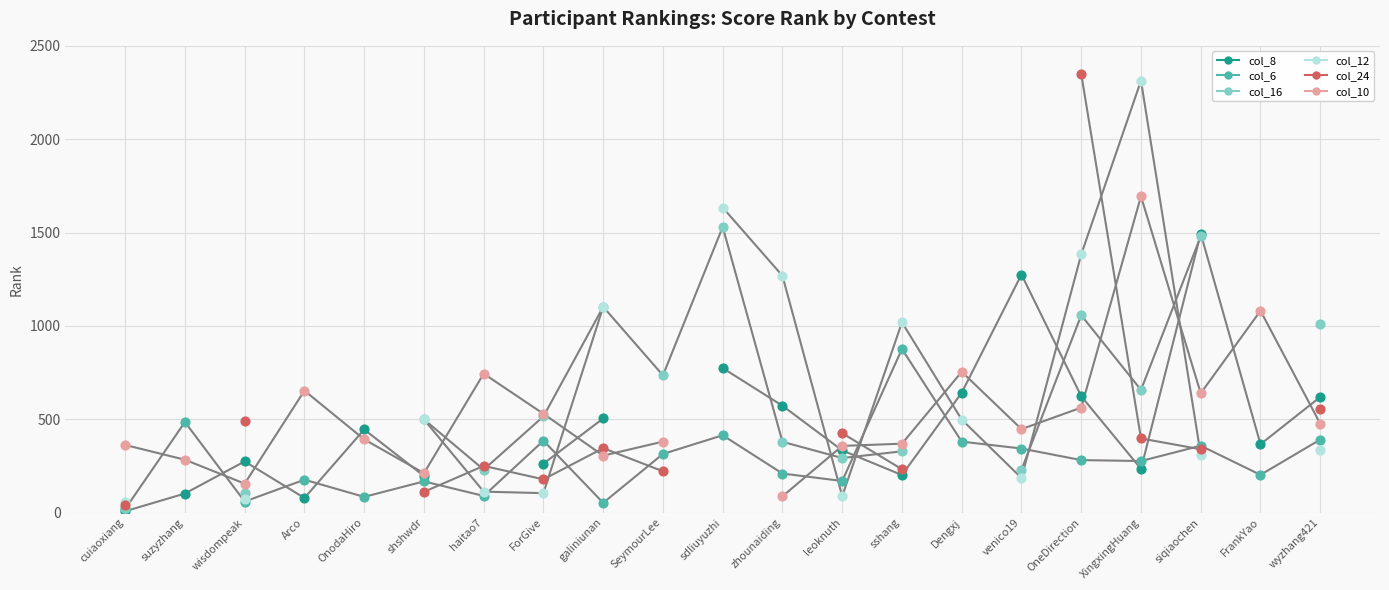

At how many categories does at least one series exceed 1700?

2